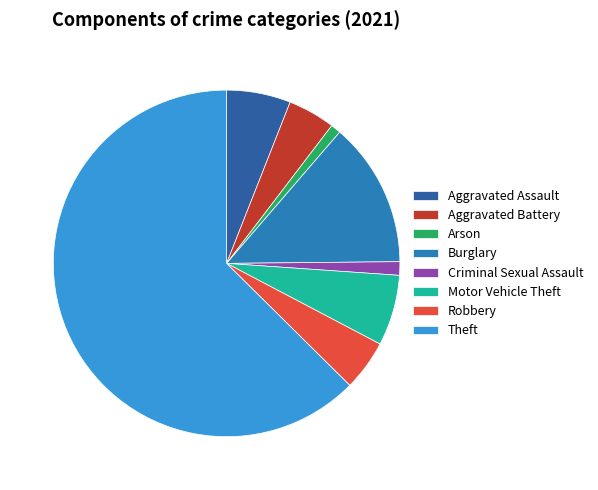

To the nearest percent, what is the difference between the Aggravated Battery and Theft slice percentages?

58%